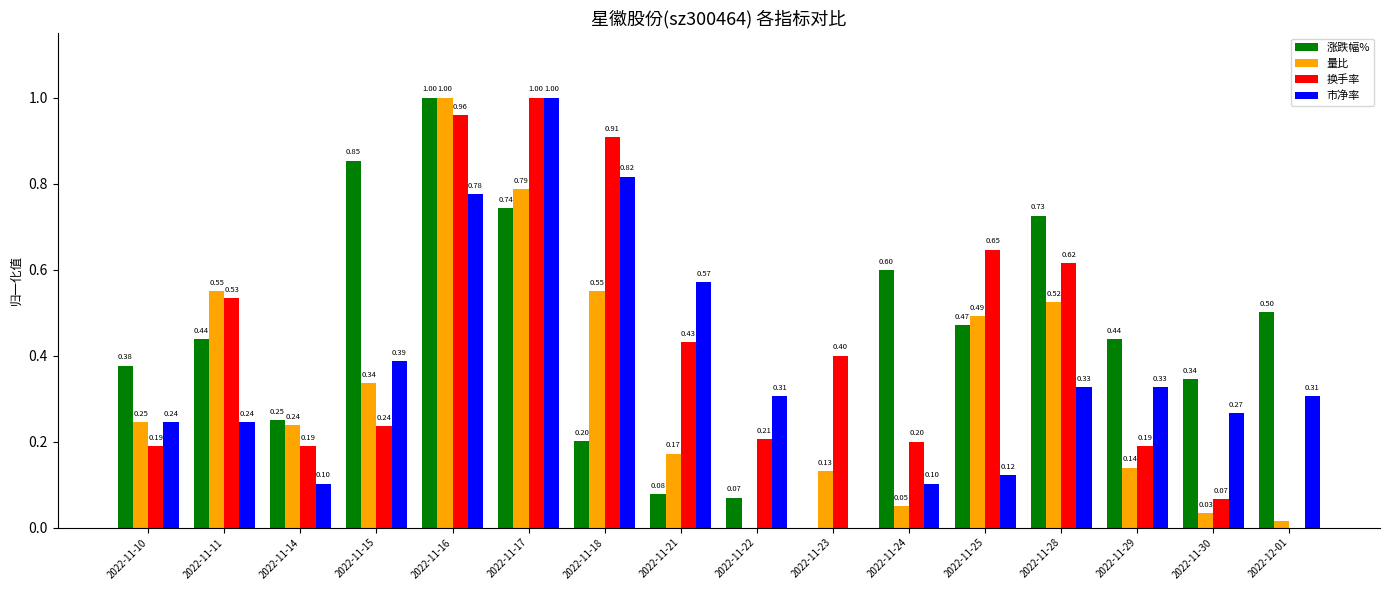

Which series has the largest total across all categories?

涨跌幅%